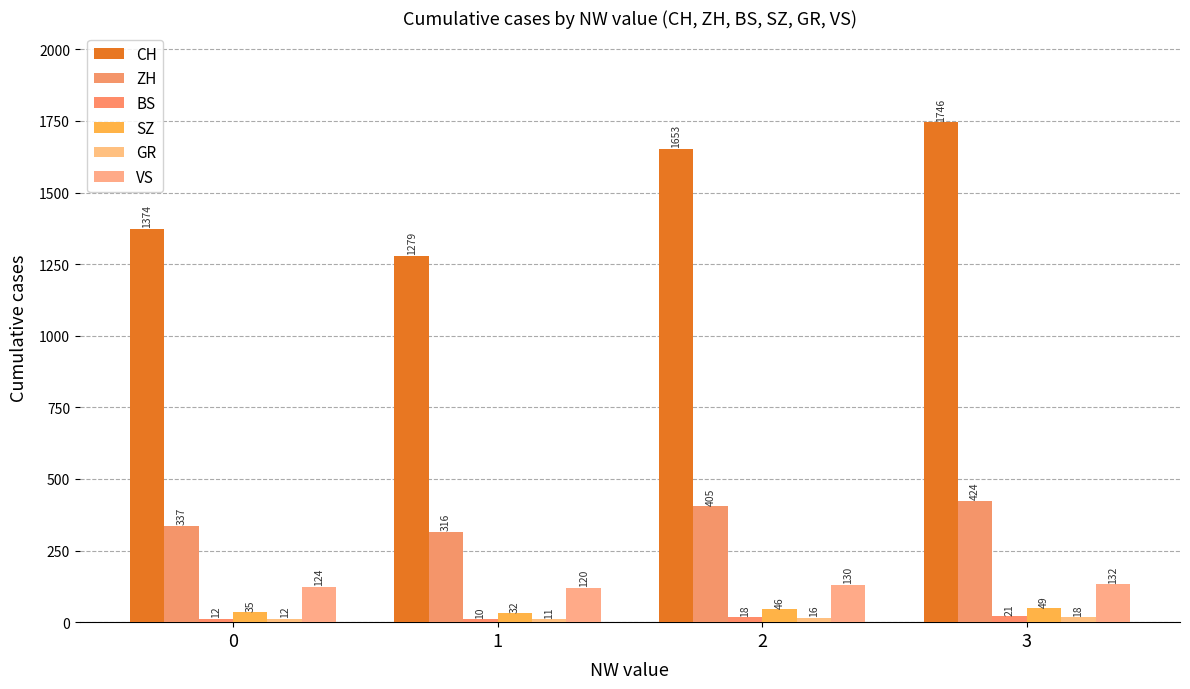

The ZH series shows 456 at 1. True or false?

False